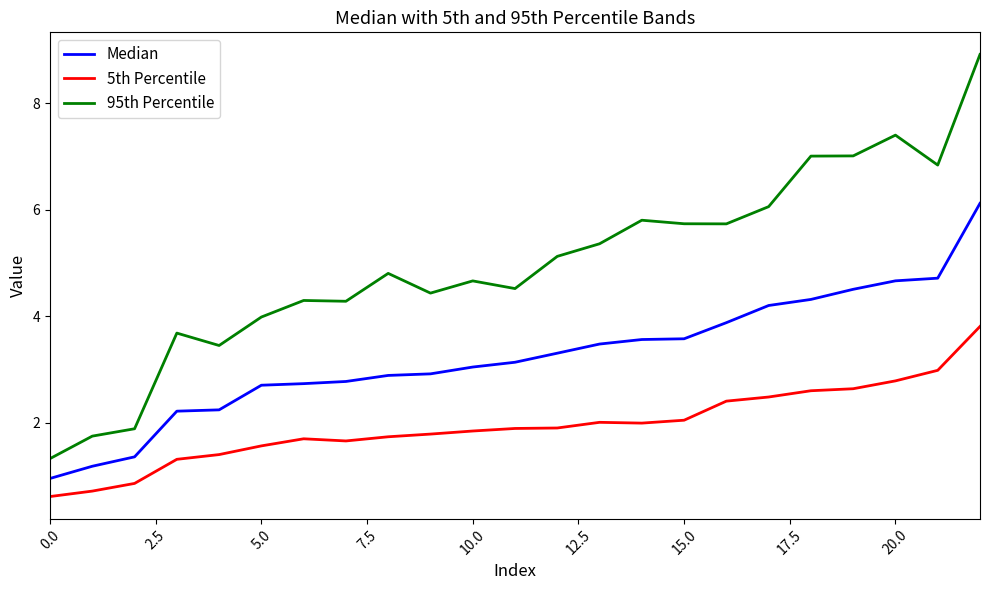

How many values in the 5th Percentile series are below 1?

3